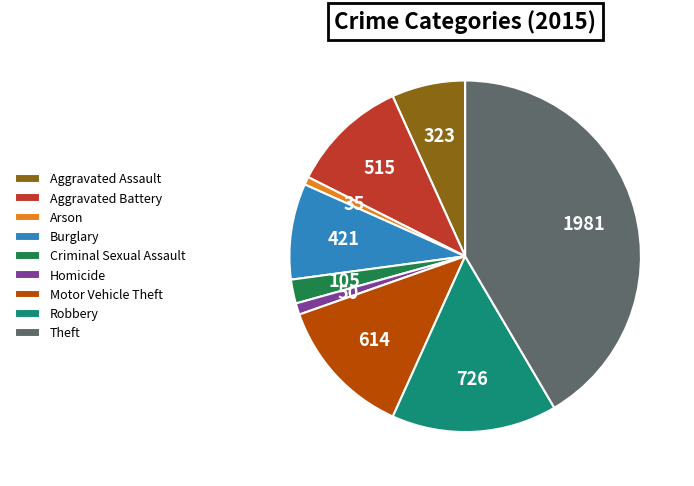

Does Aggravated Battery account for over 50% of the chart?

No